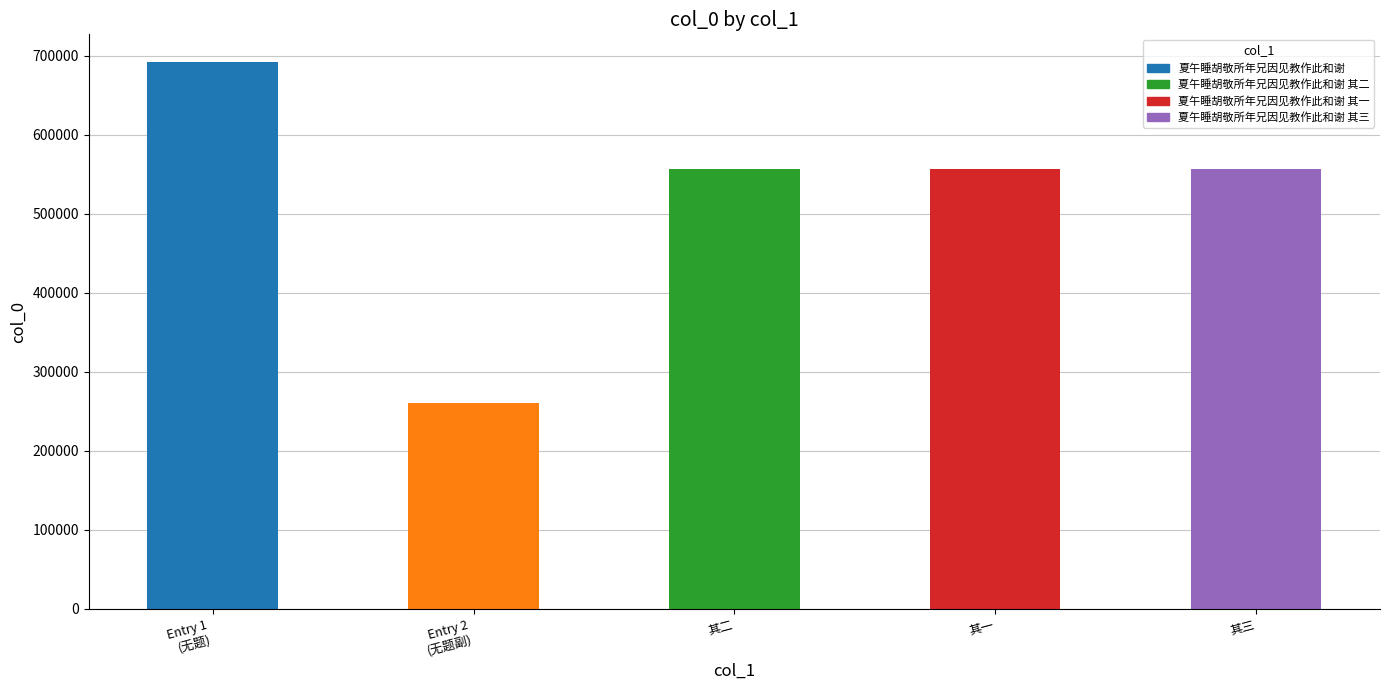

What is the change in value from Entry 2
(无题副) to 其二?

+296163